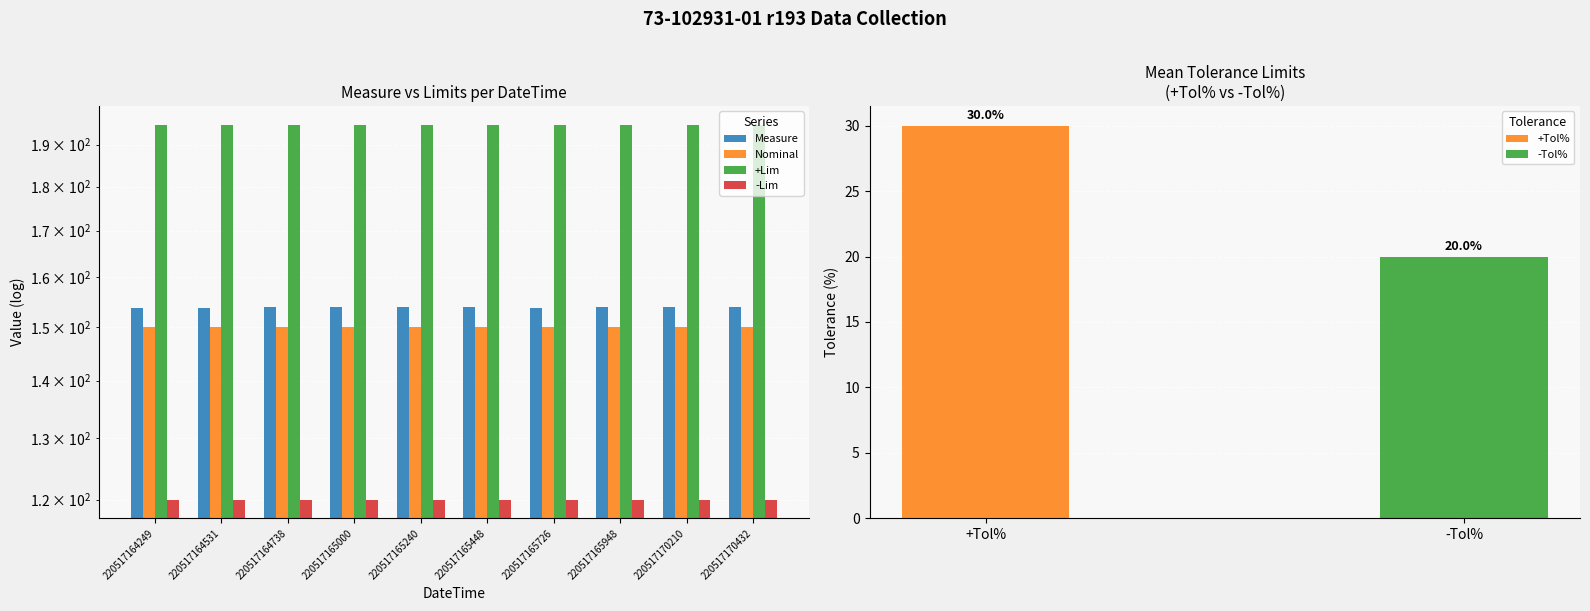

Which series has the largest total across all categories?

+Lim